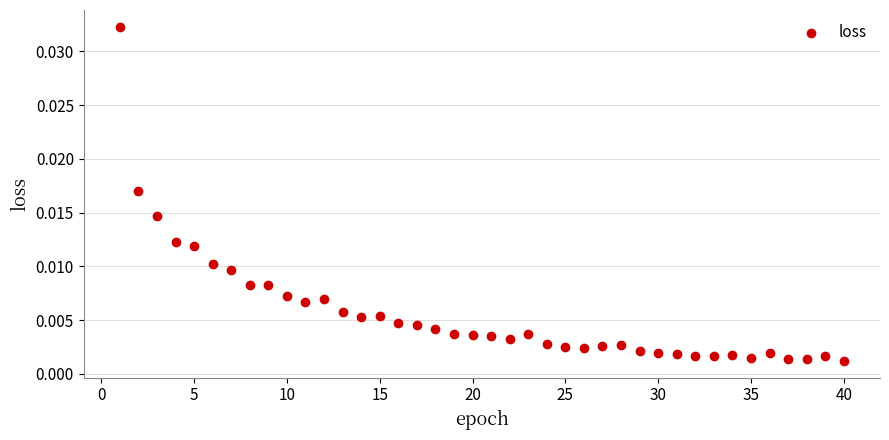

What is the range of X values (max minus min)?

39.0